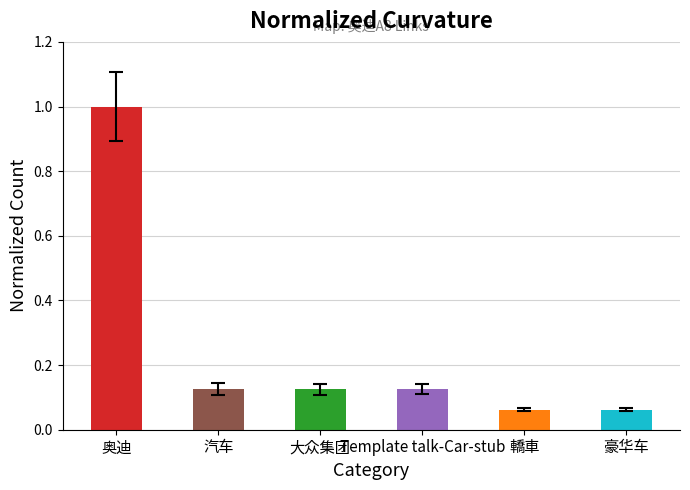

What is the sum of the values at 轎車 and 奥迪?

1.1